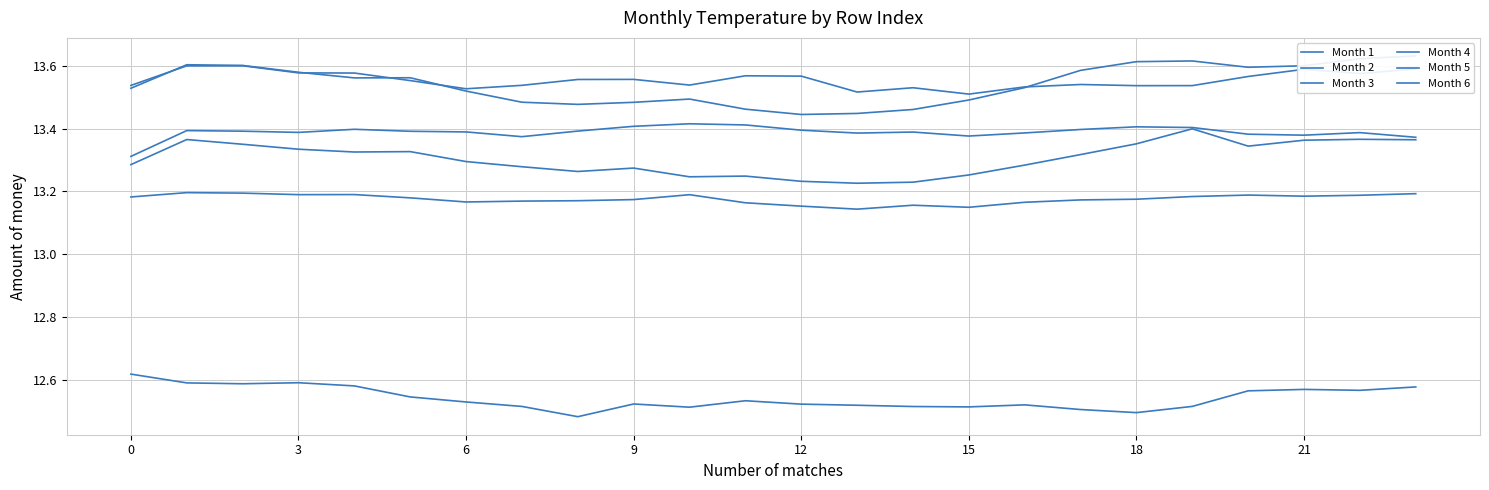

True or false: Month 3 and Month 5 cross at least once.

False